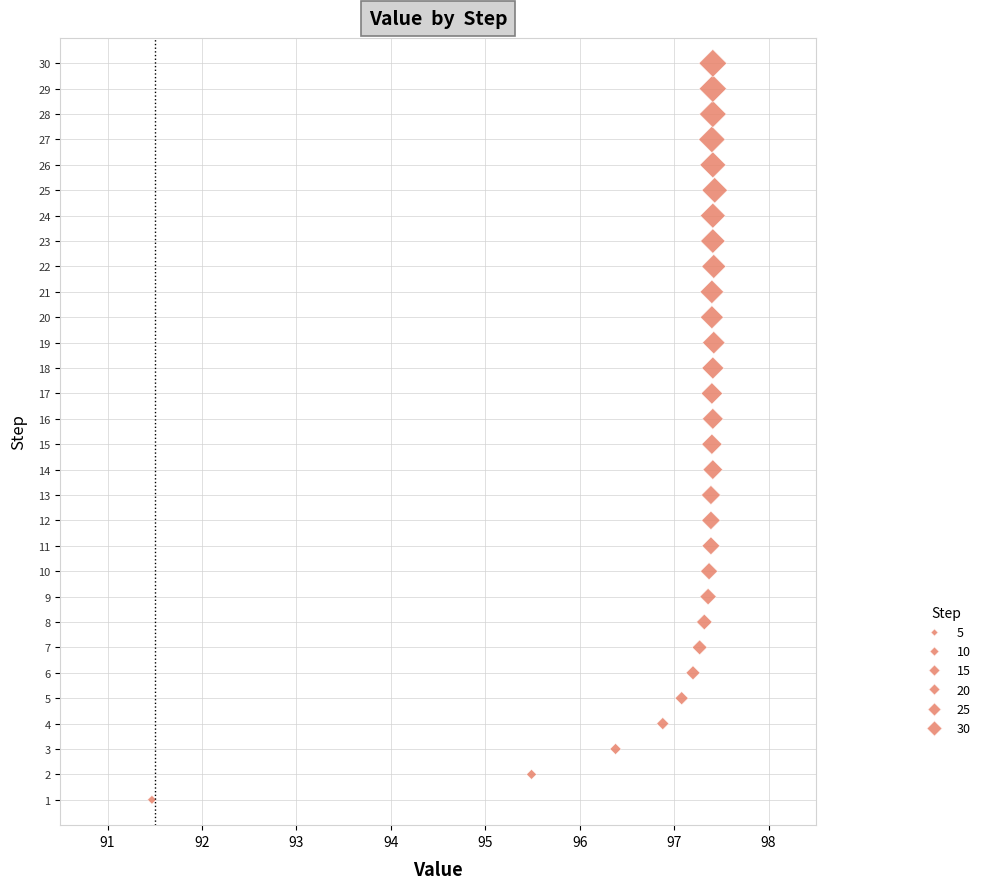

What is the range of Y values (max minus min)?

29